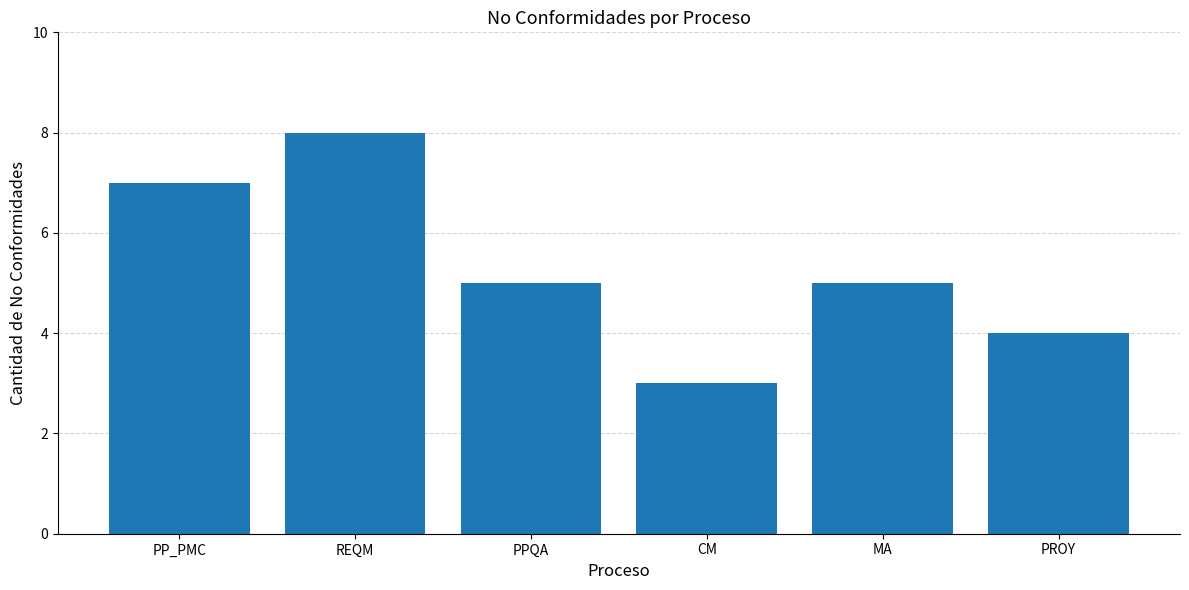

Reading left to right, transcribe all the data shown in this chart.

7	8	5	3	5	4